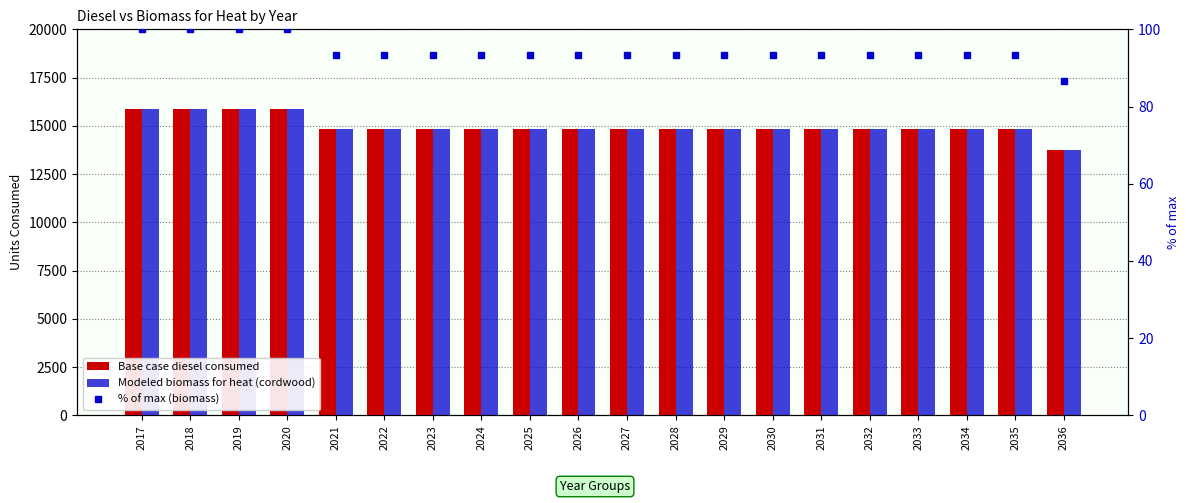

Where is Base case diesel consumed nearest to the value 14820?

2021